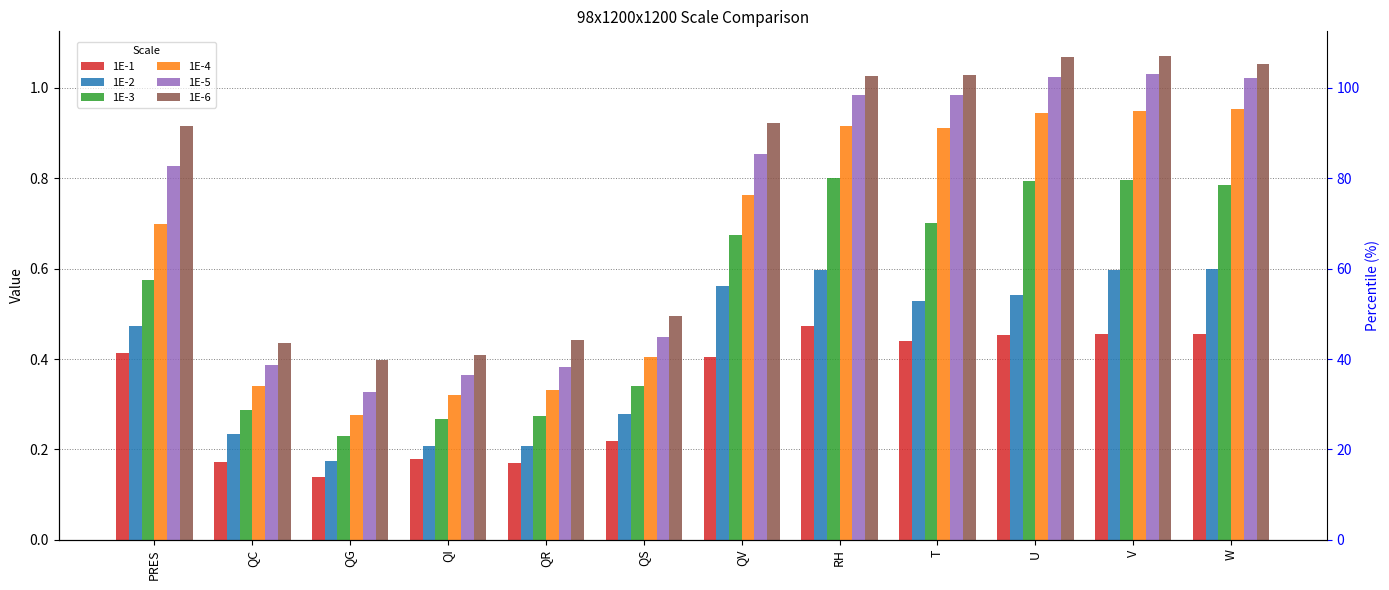

What is the difference between the second highest and minimum values in the 1E-2 series?

0.4